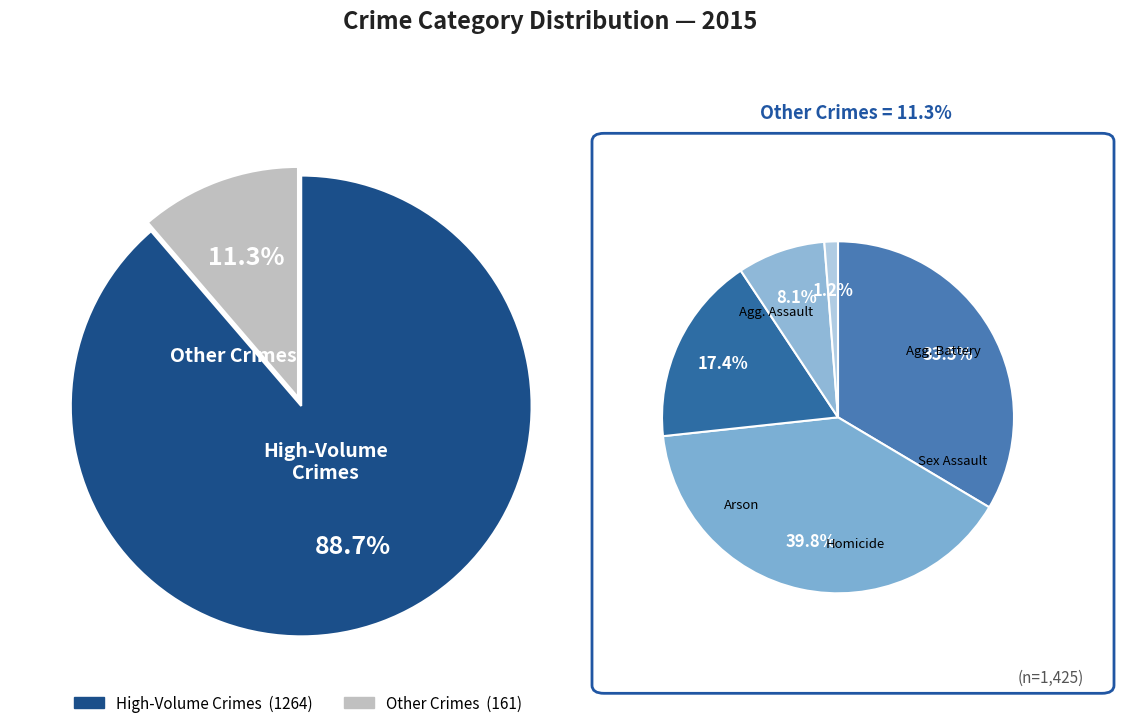

Between 2 and 7, which is larger?

7